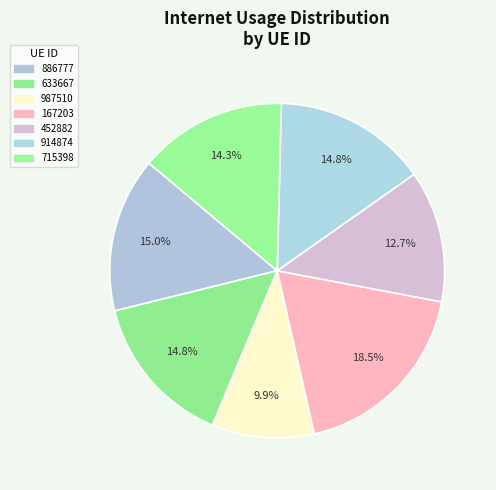

To the nearest percent, what percentage of the pie is 914874?

15%